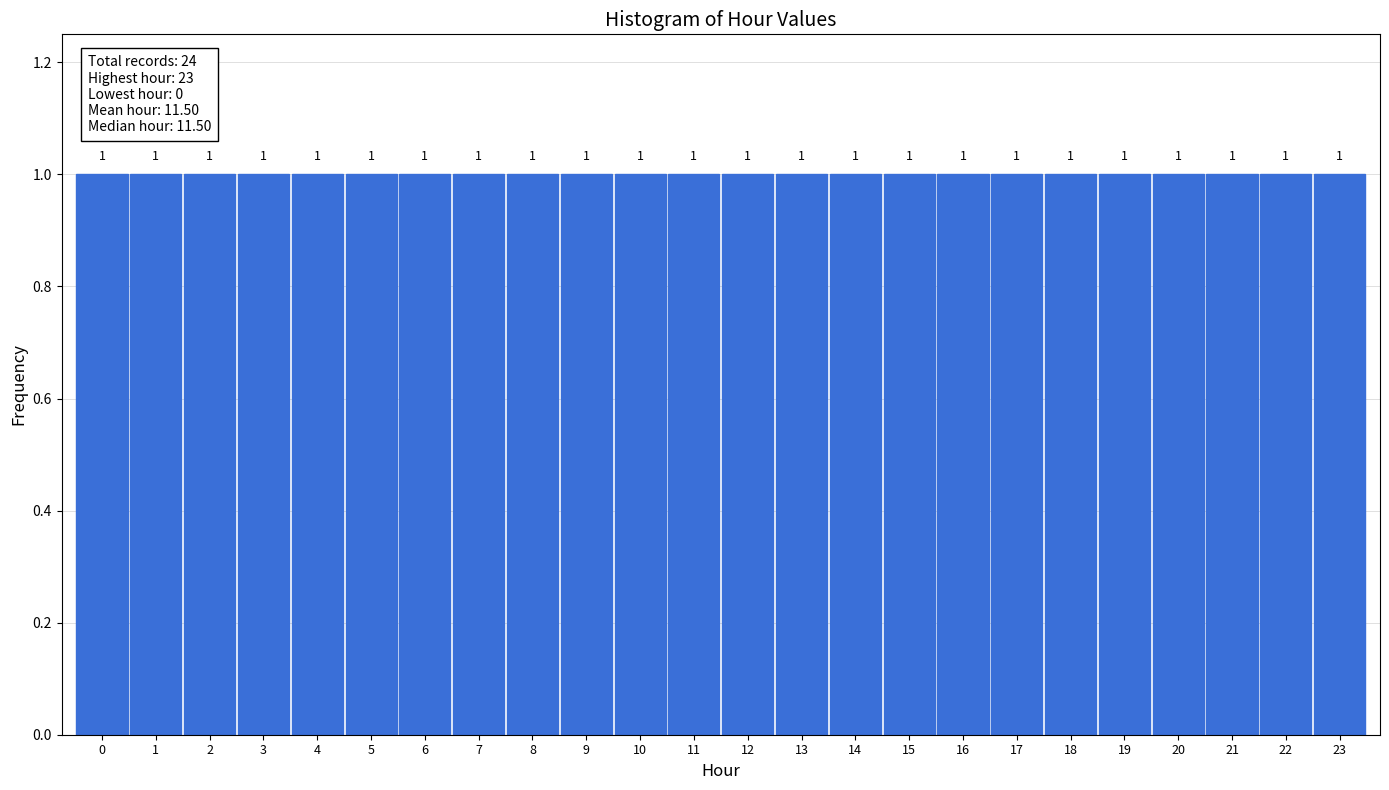

Reading left to right, list every bar in this chart as the range it spans on the x-axis followed by its height.

-0.5 to 0.5: 1
0.5 to 1.5: 1
1.5 to 2.5: 1
2.5 to 3.5: 1
3.5 to 4.5: 1
4.5 to 5.5: 1
5.5 to 6.5: 1
6.5 to 7.5: 1
7.5 to 8.5: 1
8.5 to 9.5: 1
9.5 to 10.5: 1
10.5 to 11.5: 1
11.5 to 12.5: 1
12.5 to 13.5: 1
13.5 to 14.5: 1
14.5 to 15.5: 1
15.5 to 16.5: 1
16.5 to 17.5: 1
17.5 to 18.5: 1
18.5 to 19.5: 1
19.5 to 20.5: 1
20.5 to 21.5: 1
21.5 to 22.5: 1
22.5 to 23.5: 1